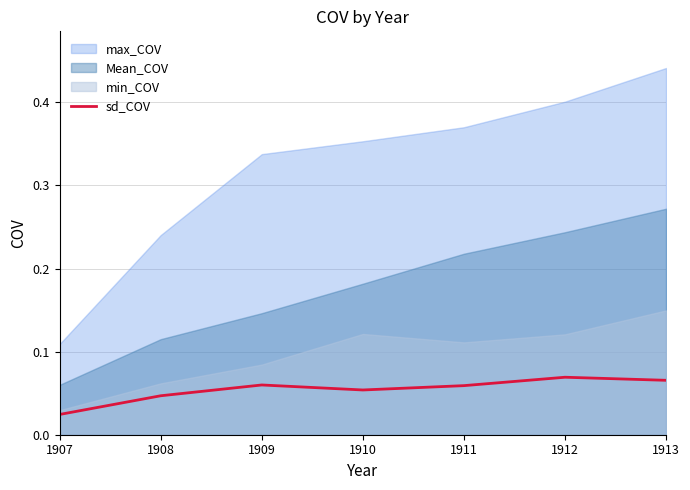

Between 1910 and 1913, which is larger?

1913